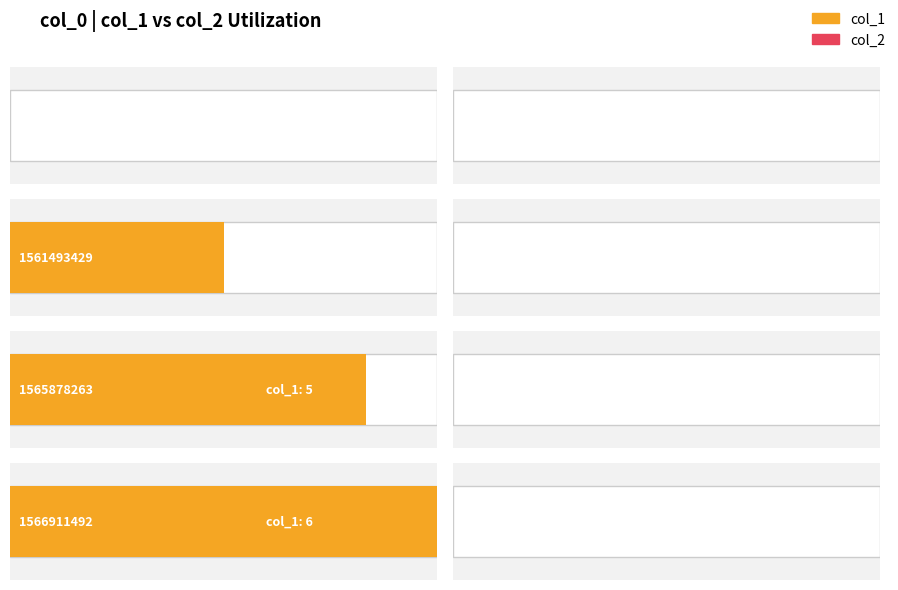

Which series has the widest spread of values?

col_1